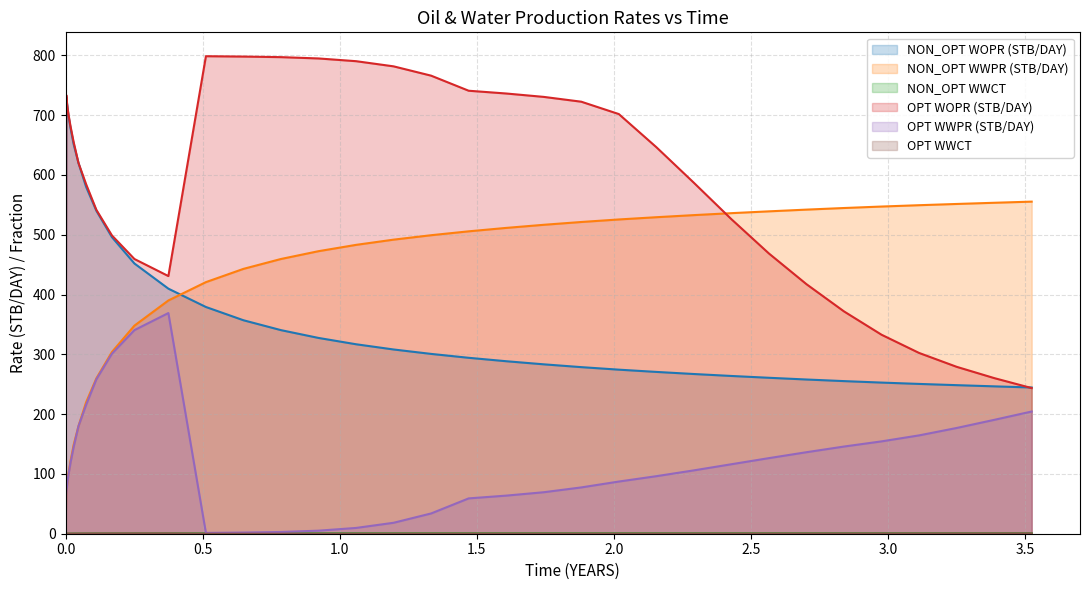

True or false: NON_OPT WOPR (STB/DAY) has a value of 0.0 at 0.0.

True